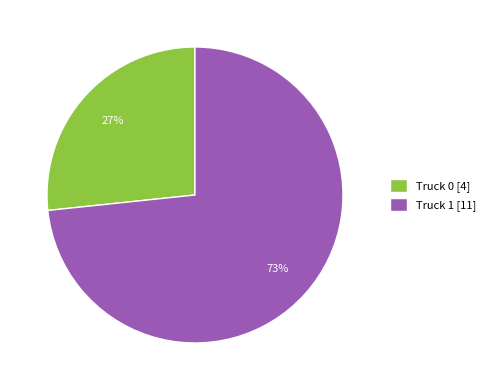

Is Truck 1 the majority of the pie?

Yes